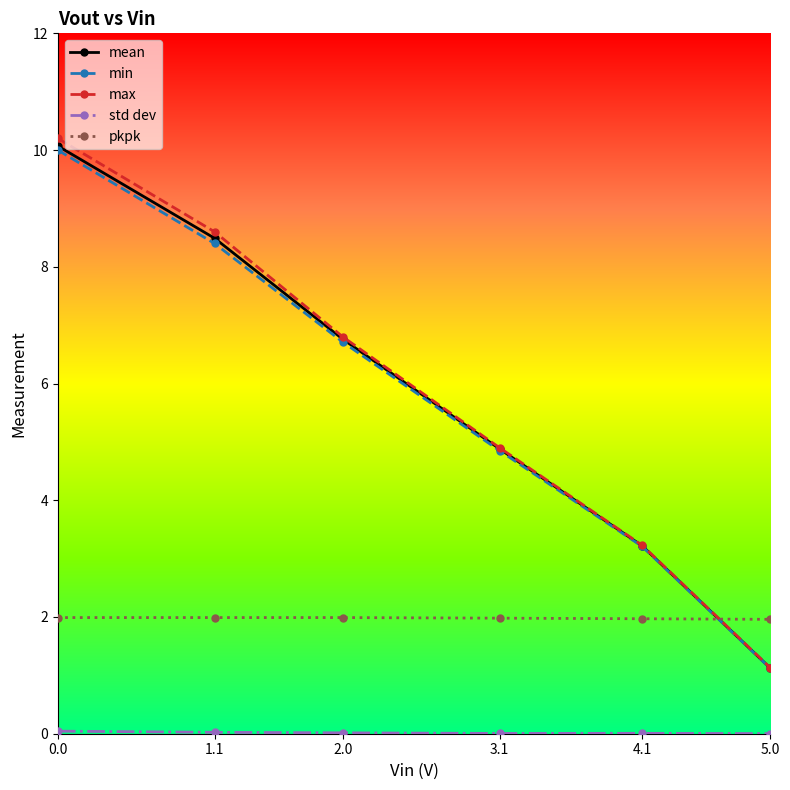

What is the spread (max minus min) of values at 3.1?

4.9